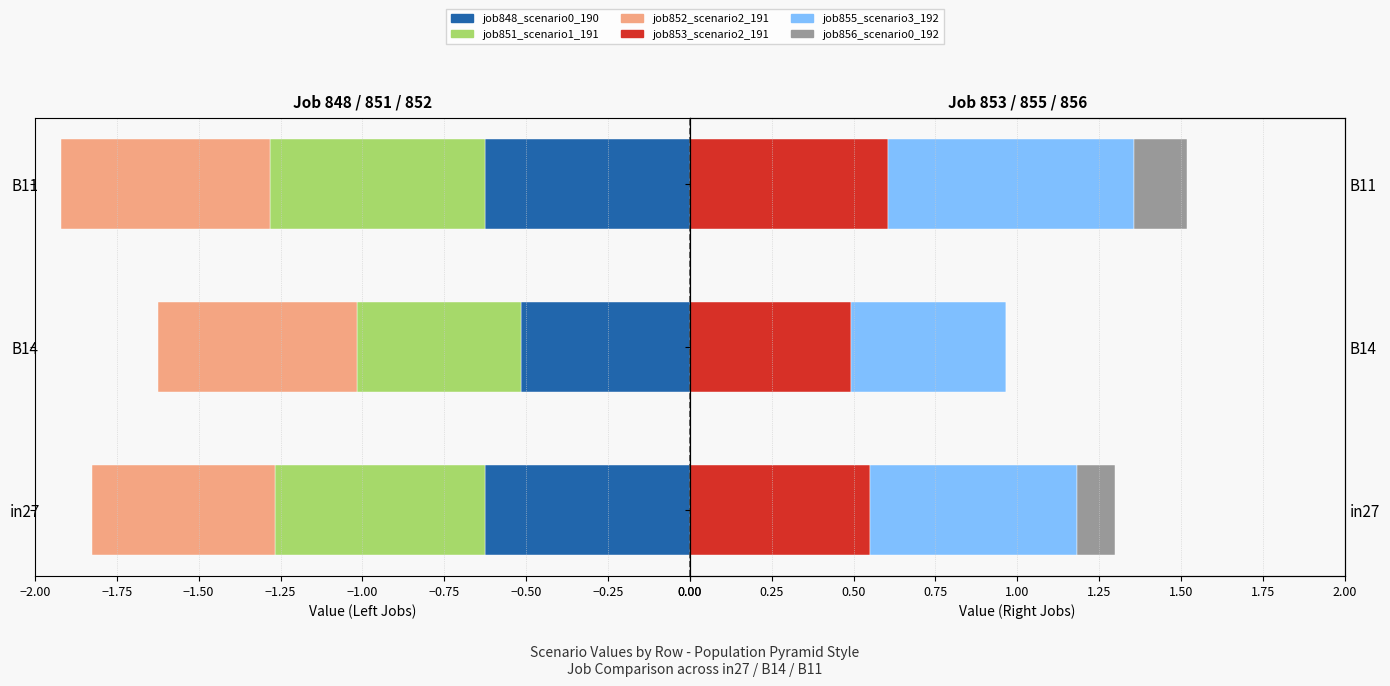

What is the maximum value shown in the chart?

0.8